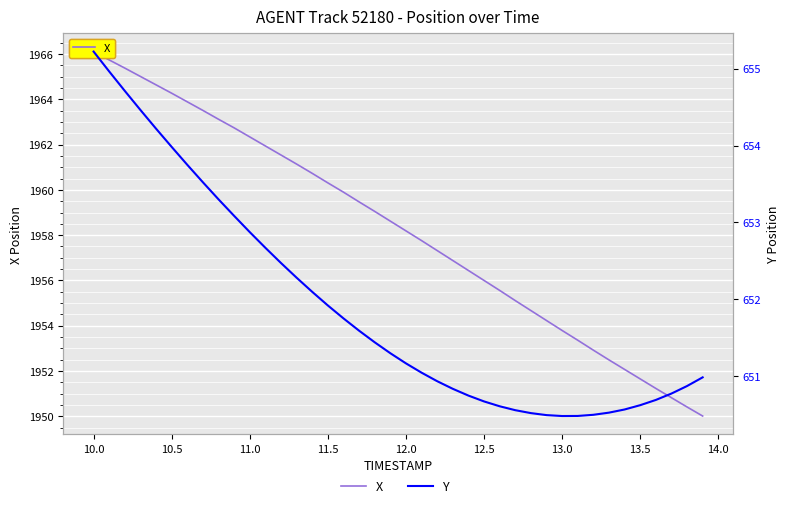

Is the value of X at 13 greater than the value of Y at 19?

Yes